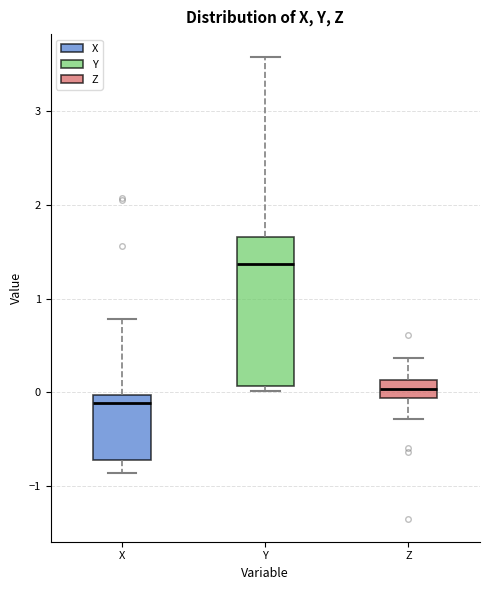

Which box's median line is the lowest?

X